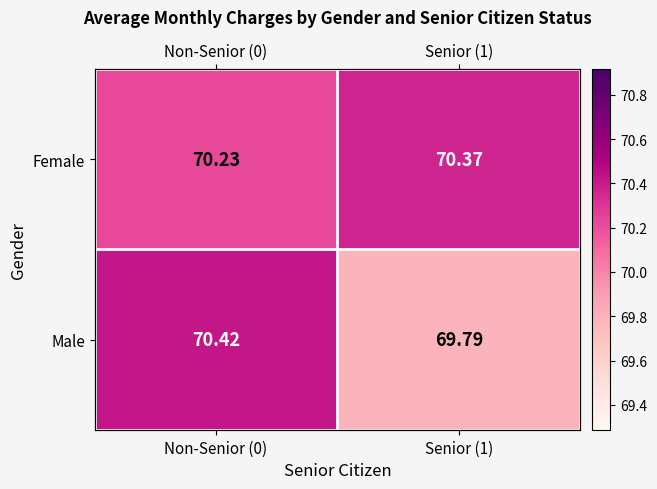

Rank the series by their average value, from lowest to highest.

Male, Female